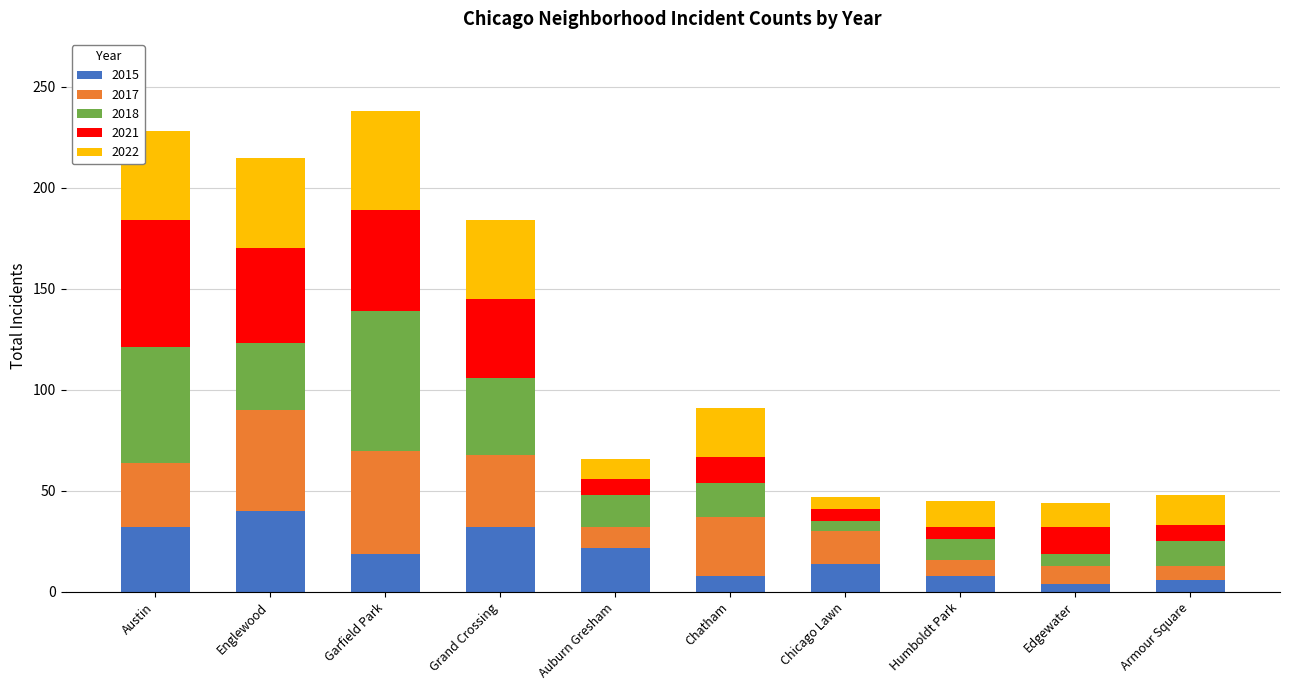

What is the sum of all 2015 values?

185